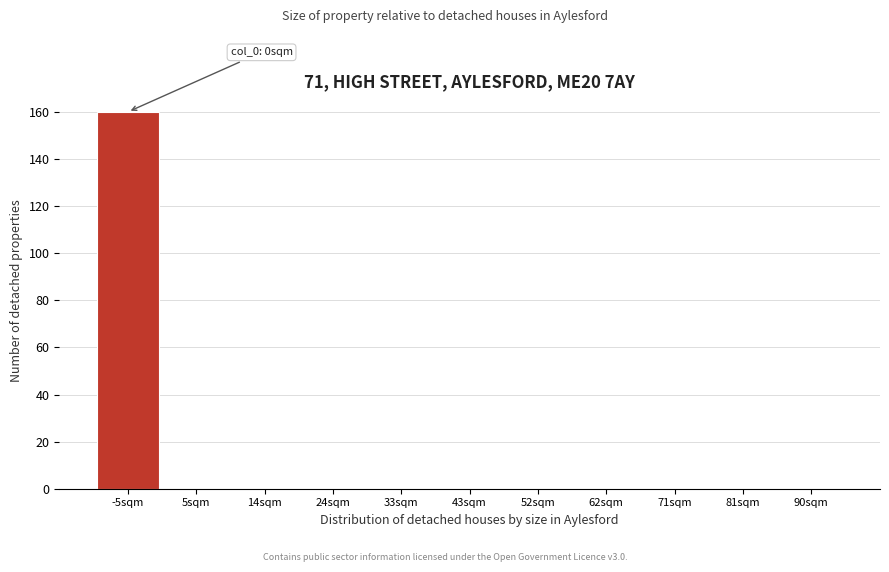

Reading right to left, list all the values displayed in this chart.

90sqm=0	81sqm=0	71sqm=0	62sqm=0	52sqm=0	43sqm=0	33sqm=0	24sqm=0	14sqm=0	5sqm=0	-5sqm=160